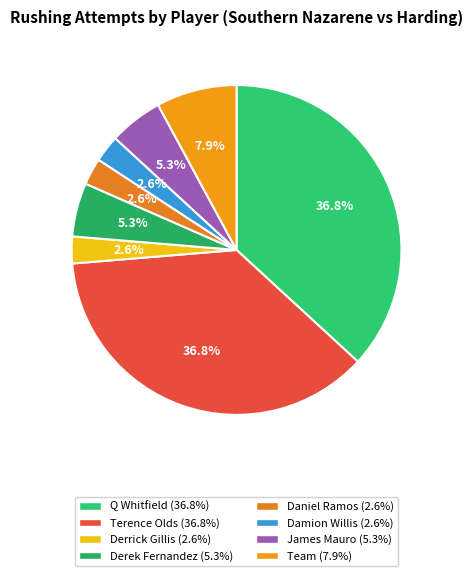

The Q Whitfield slice represents 23% of the pie. True or false?

False